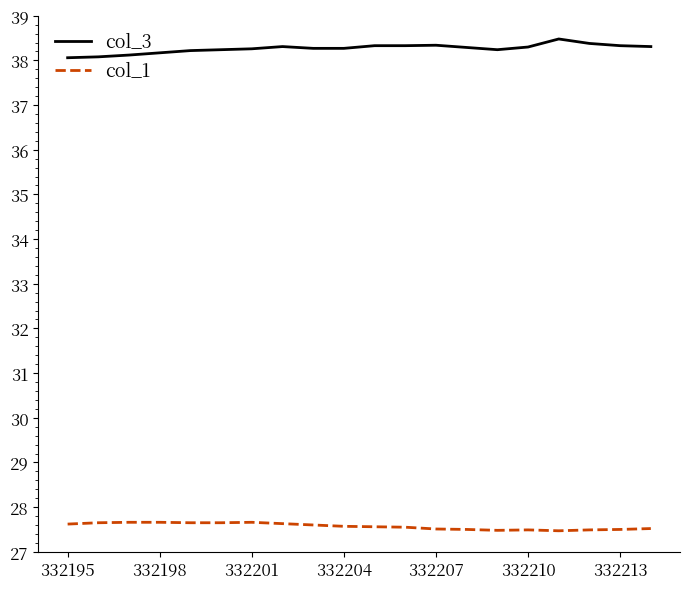

What is the lowest value of the col_3 series?

38.1